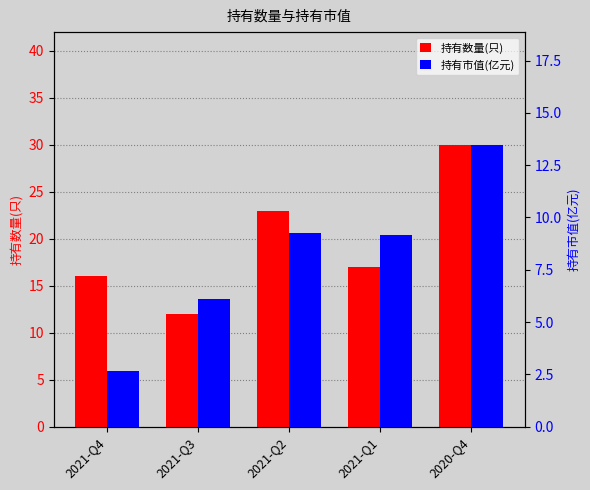

How many groups of bars are there?

5